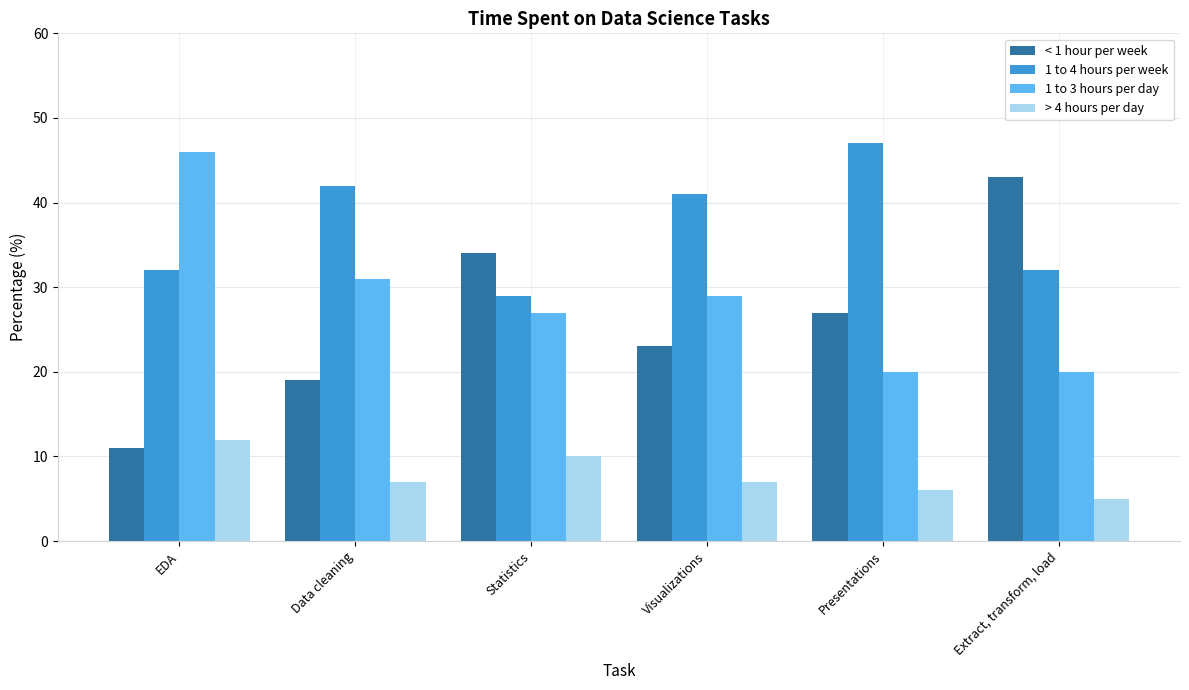

What is the difference between the maximum and minimum values in the < 1 hour per week series?

32